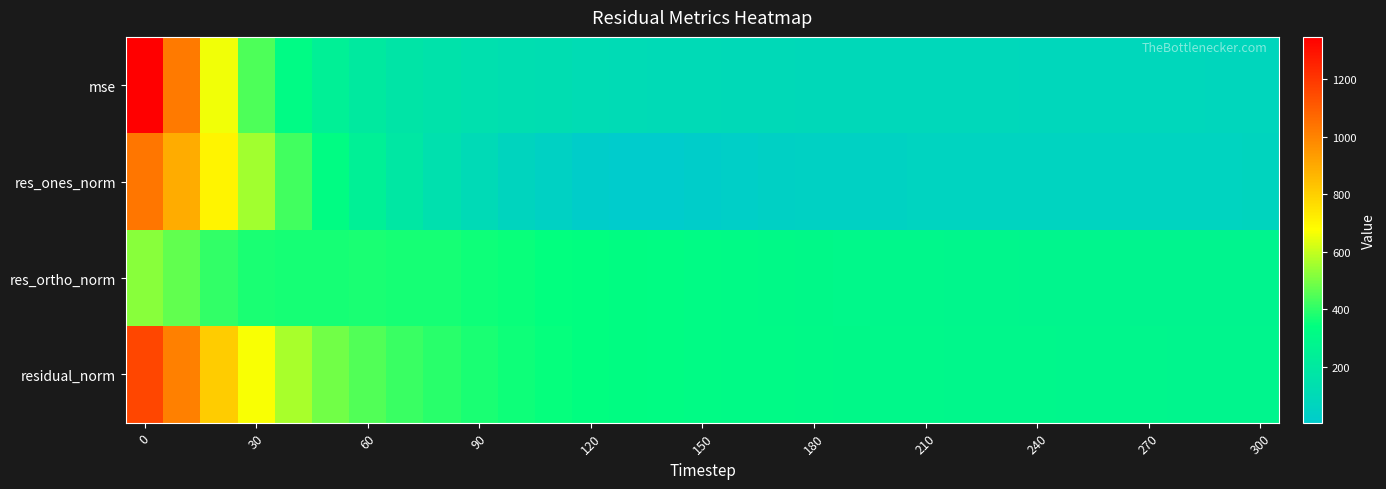

Rank the series by their maximum value, from highest to lowest.

mse, residual_norm, res_ones_norm, res_ortho_norm